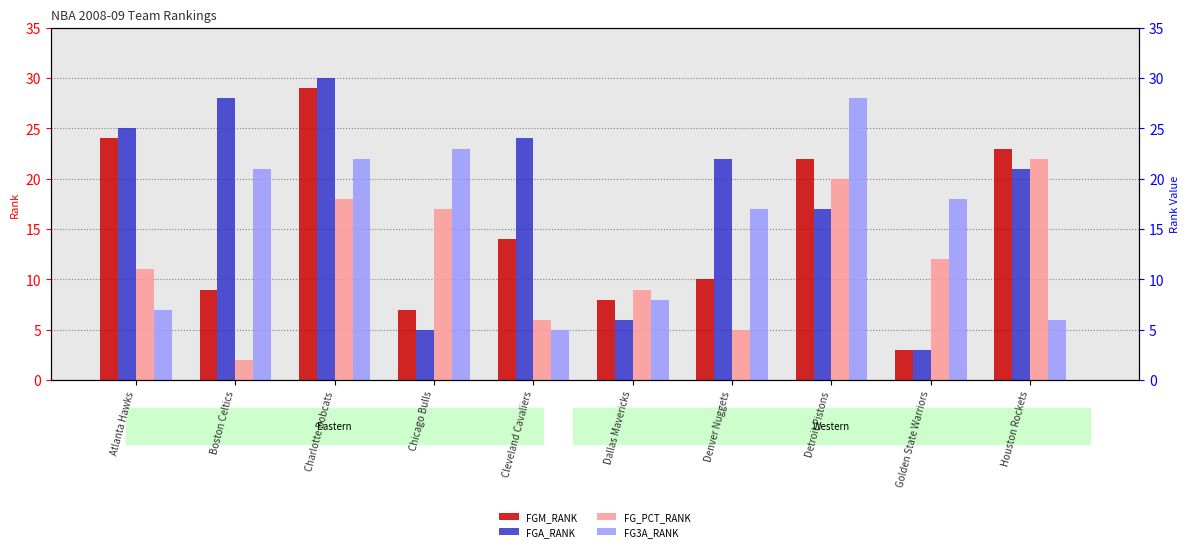

Reading left to right, what are all the values shown in this chart?

FGM_RANK: Atlanta Hawks=24	Boston Celtics=9	Charlotte Bobcats=29	Chicago Bulls=7	Cleveland Cavaliers=14	Dallas Mavericks=8	Denver Nuggets=10	Detroit Pistons=22	Golden State Warriors=3	Houston Rockets=23
FGA_RANK: Atlanta Hawks=25	Boston Celtics=28	Charlotte Bobcats=30	Chicago Bulls=5	Cleveland Cavaliers=24	Dallas Mavericks=6	Denver Nuggets=22	Detroit Pistons=17	Golden State Warriors=3	Houston Rockets=21
FG_PCT_RANK: Atlanta Hawks=11	Boston Celtics=2	Charlotte Bobcats=18	Chicago Bulls=17	Cleveland Cavaliers=6	Dallas Mavericks=9	Denver Nuggets=5	Detroit Pistons=20	Golden State Warriors=12	Houston Rockets=22
FG3A_RANK: Atlanta Hawks=7	Boston Celtics=21	Charlotte Bobcats=22	Chicago Bulls=23	Cleveland Cavaliers=5	Dallas Mavericks=8	Denver Nuggets=17	Detroit Pistons=28	Golden State Warriors=18	Houston Rockets=6